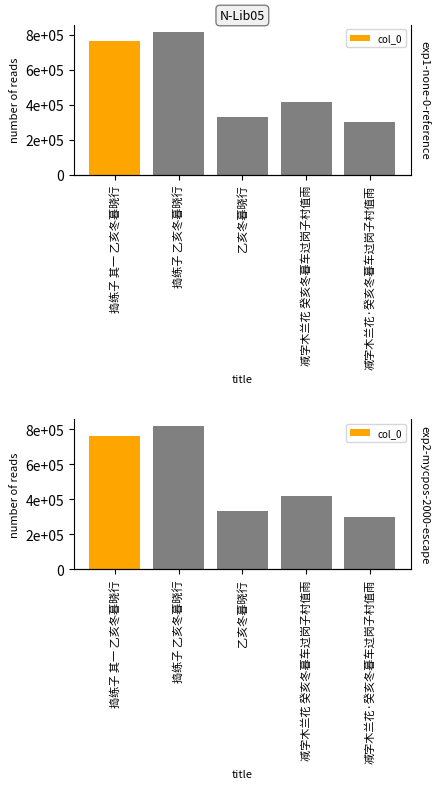

How many values exceed 417604?

2